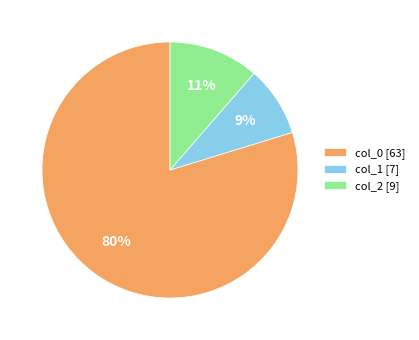

Do col_0 [63] and col_2 [9] together represent more than half of the pie?

Yes